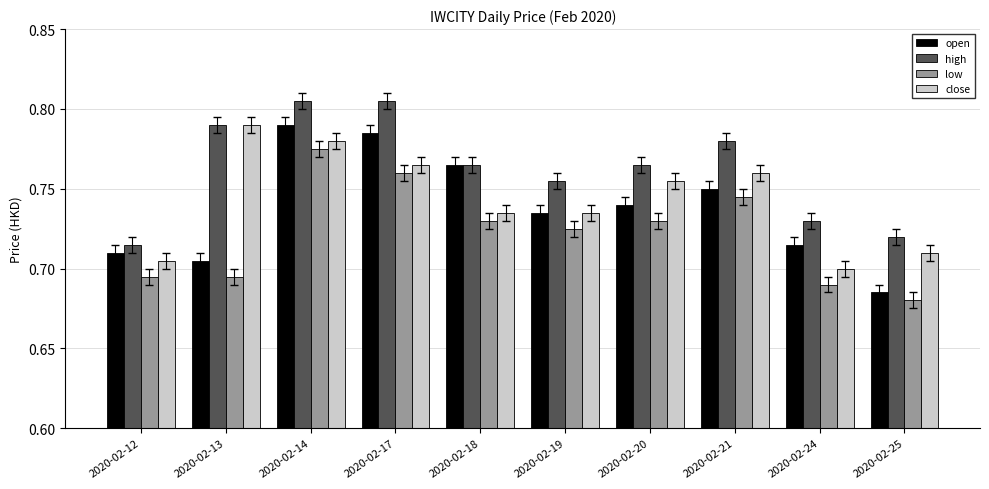

How many high values are between 0 and 1?

10